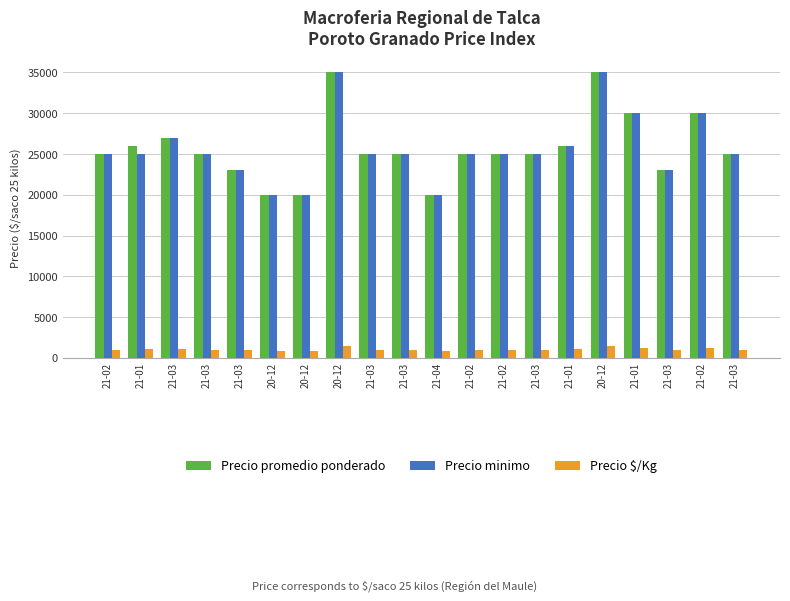

How many bars are there in each group?

3